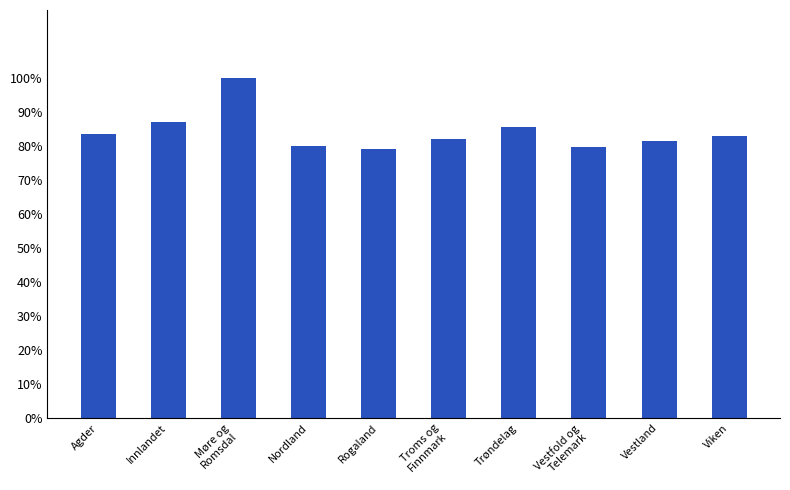

Which category has the highest value across all series?

Møre og
Romsdal